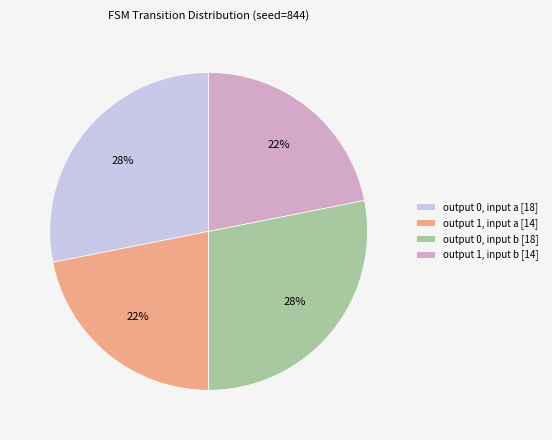

Approximately how many times larger is the value at output 1, input a [14] compared to output 0, input a [18]?

0.8